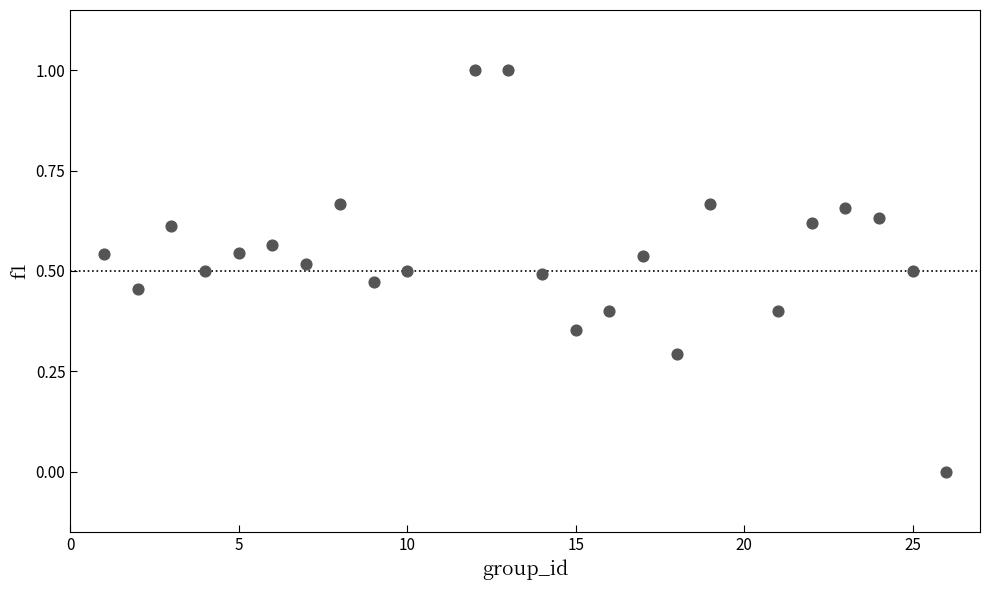

What is the range of X values (max minus min)?

25.0